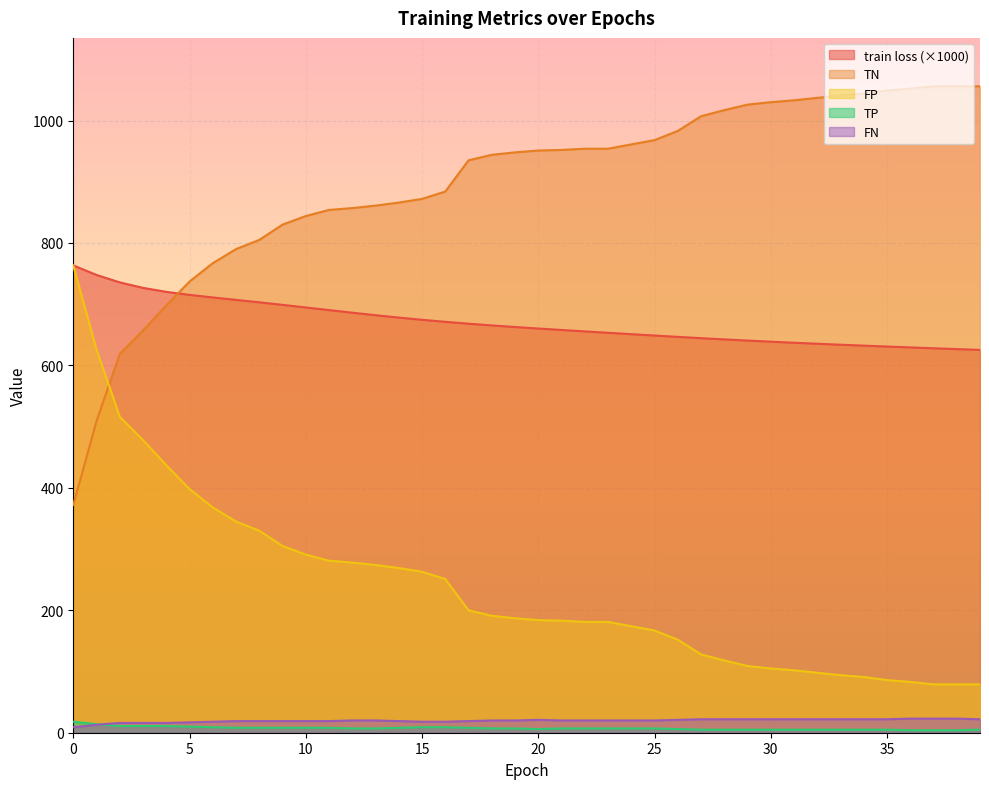

Which series ends up on top after the final intersection of FP and train loss?

FP